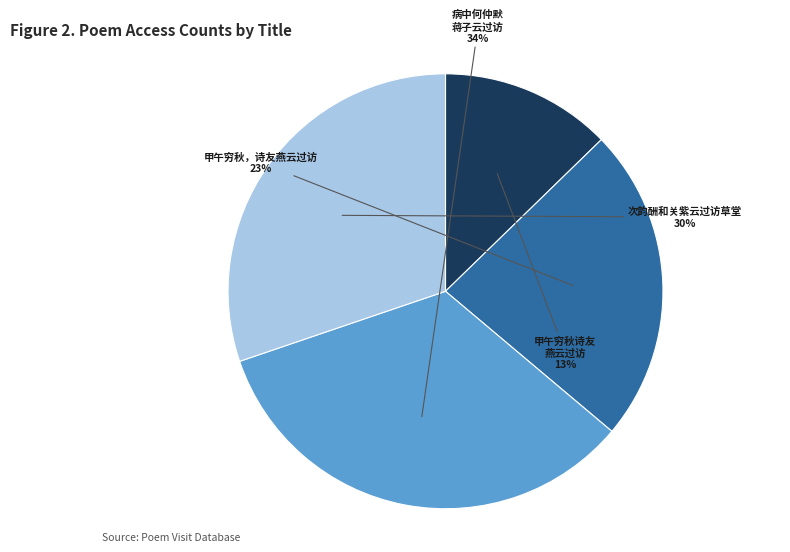

Is there any slice that represents more than half of the pie?

No